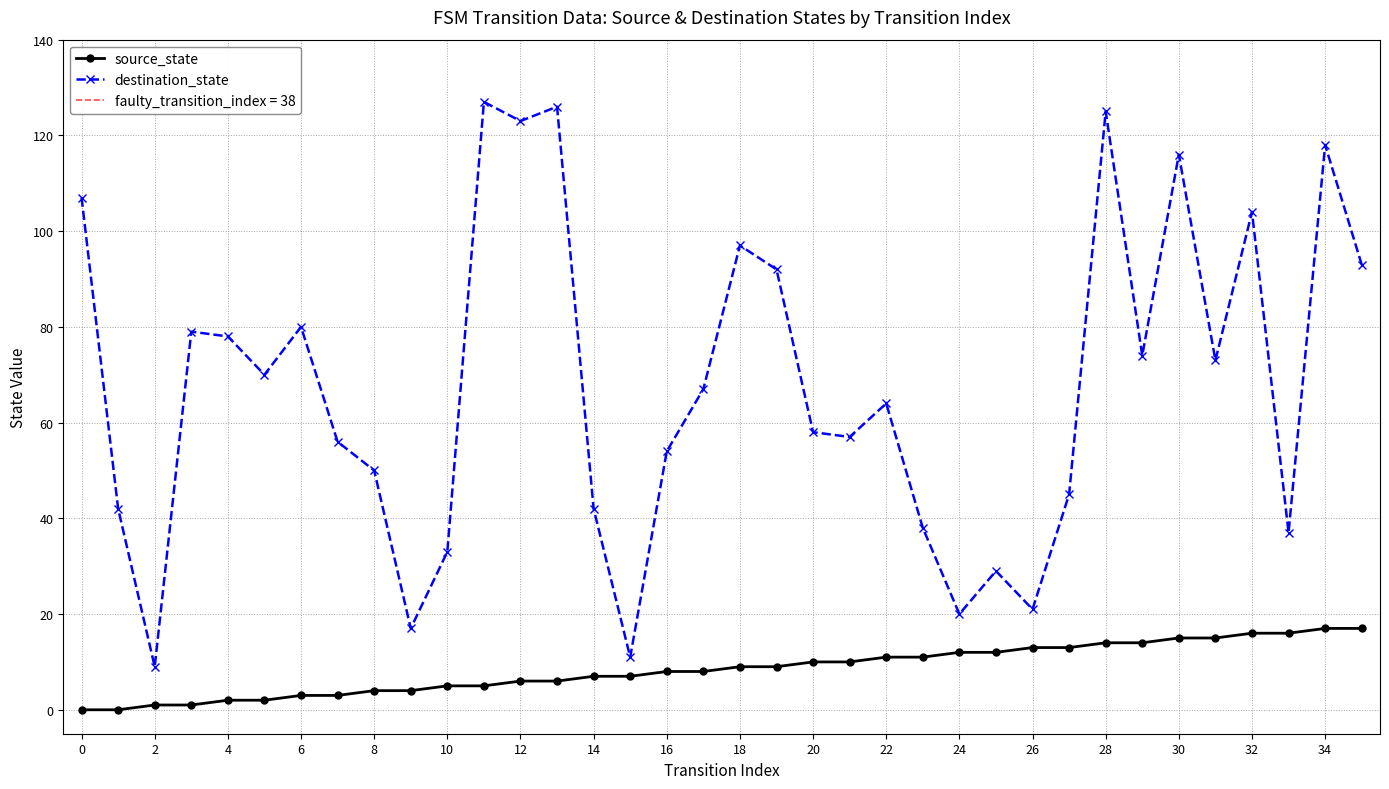

How many values in the destination_state series are below 67?

18